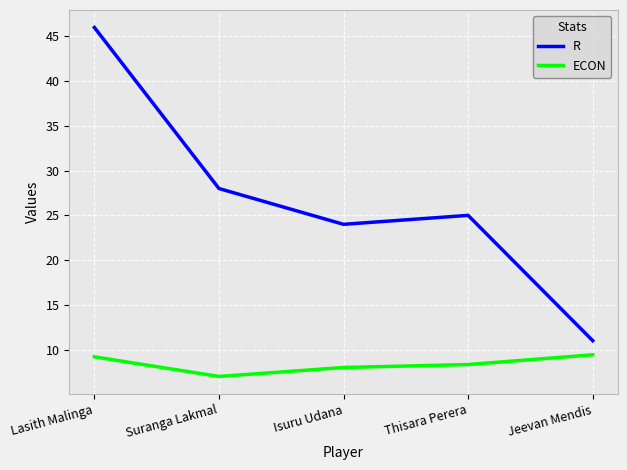

What position from the left is Isuru Udana?

3